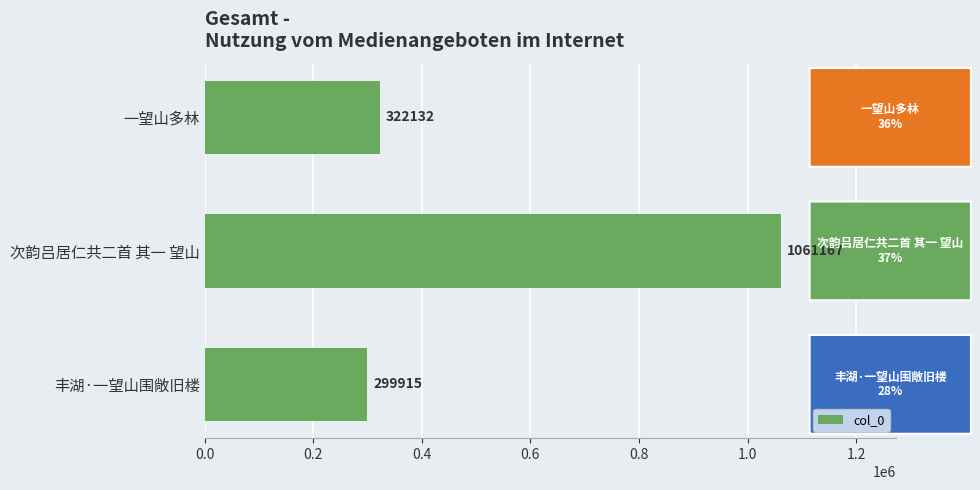

Where is the data nearest to the value 680541?

一望山多林